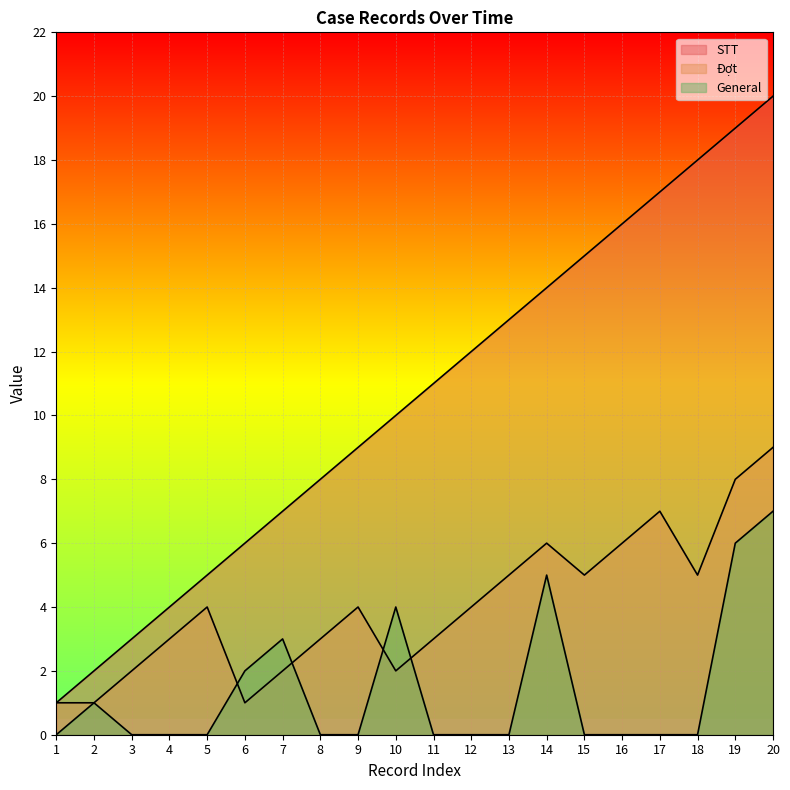

The STT series shows 23 at 13. True or false?

False